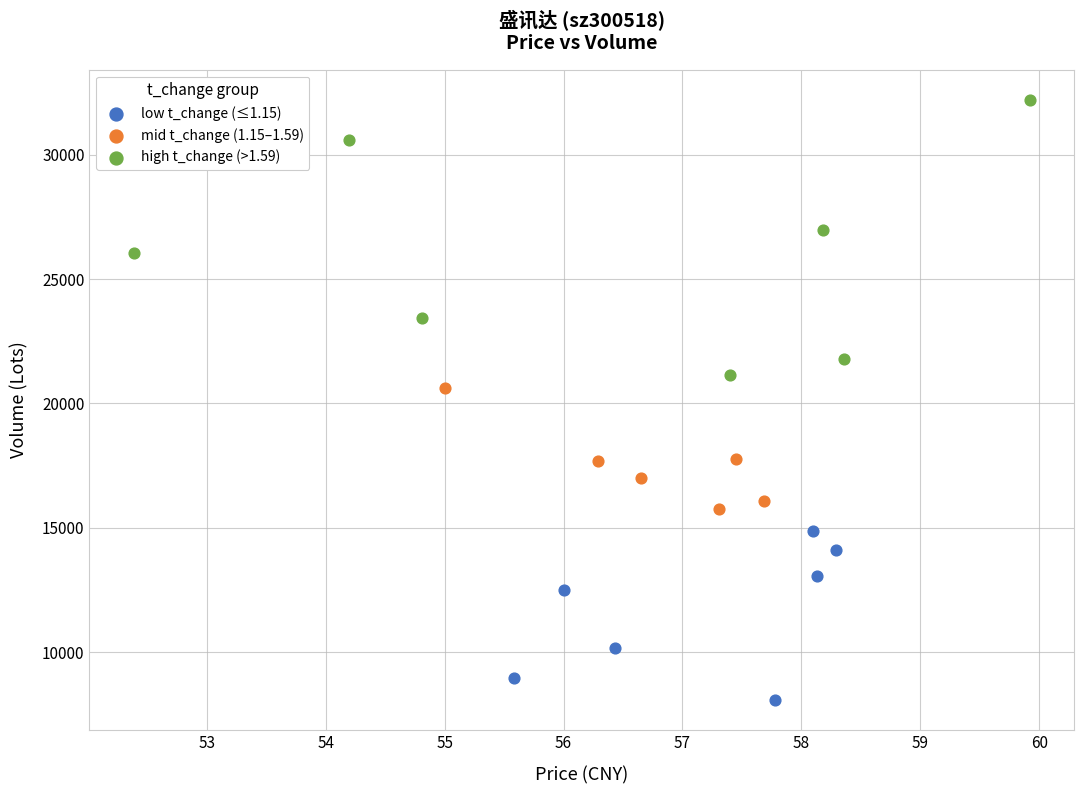

Which series reaches the minimum Y coordinate?

low t_change (≤1.15)